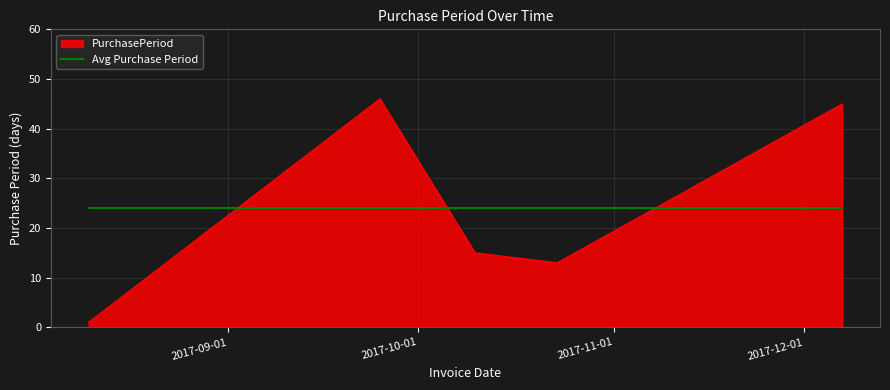

Rank the series by their maximum value, from lowest to highest.

Avg Purchase Period, PurchasePeriod